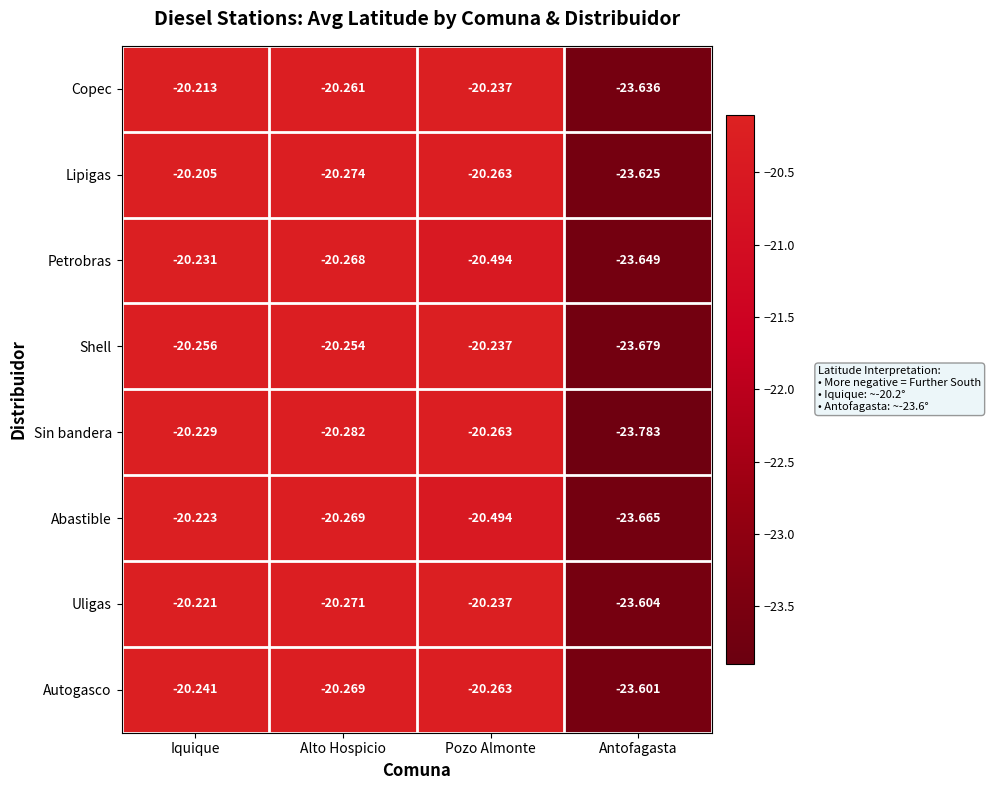

Which label corresponds to the smallest value in the chart?

Antofagasta